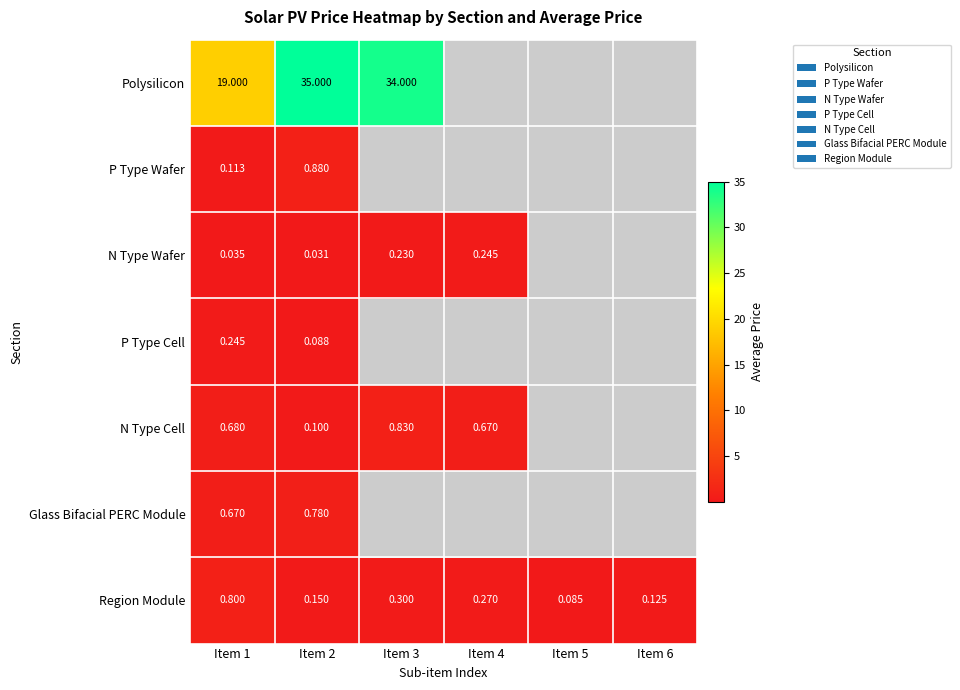

The P Type Wafer series shows 0.2 at Item 1. True or false?

False